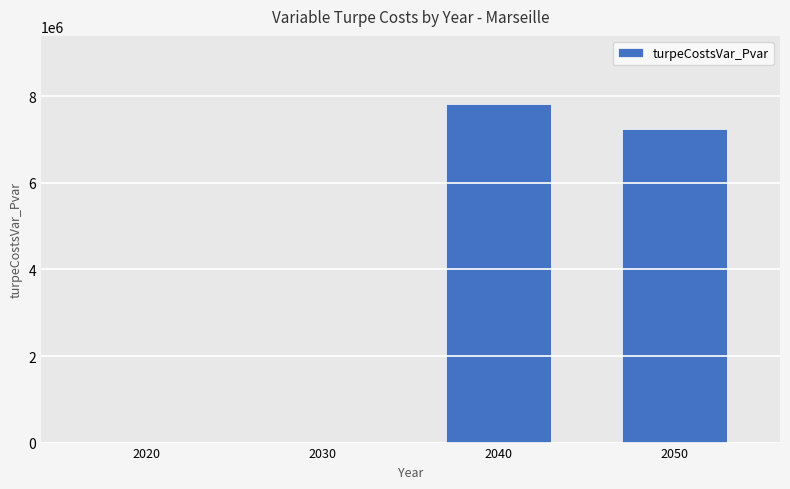

Which has a higher value, 2020 or 2040?

2040